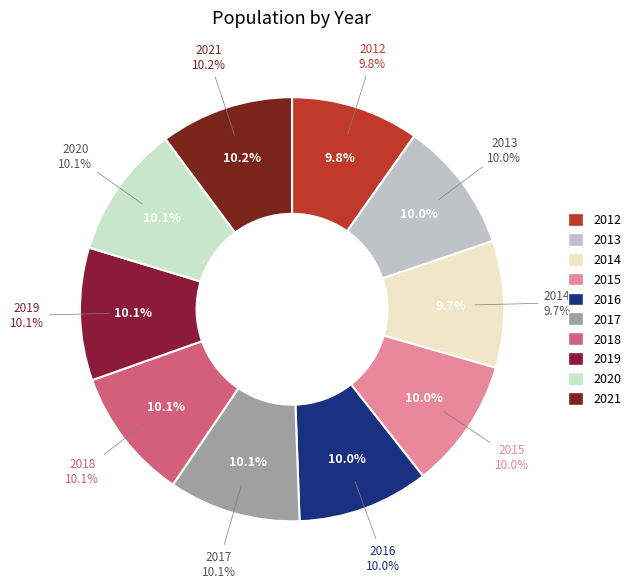

Count the number of slices in the pie.

10